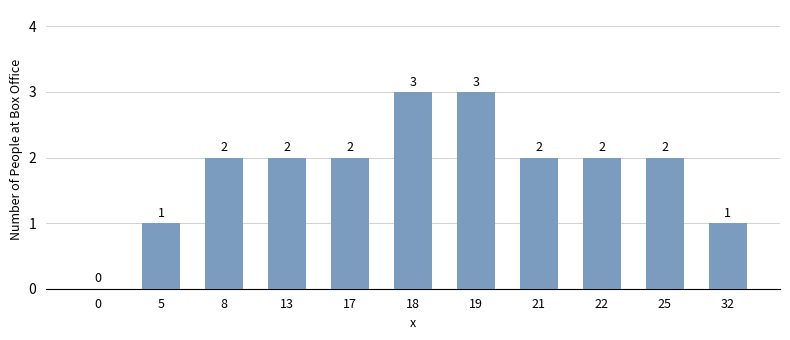

Reading left to right, extract all data points from this chart.

0	1	2	2	2	3	3	2	2	2	1